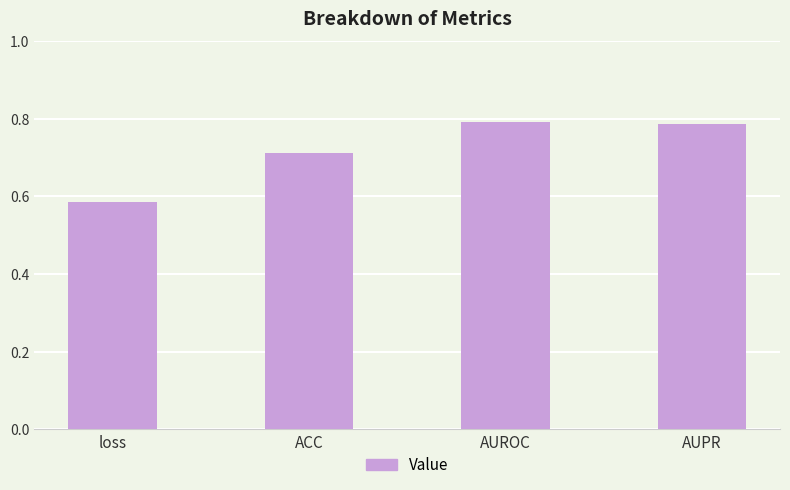

What is the label of the 3rd bar from the right?

ACC